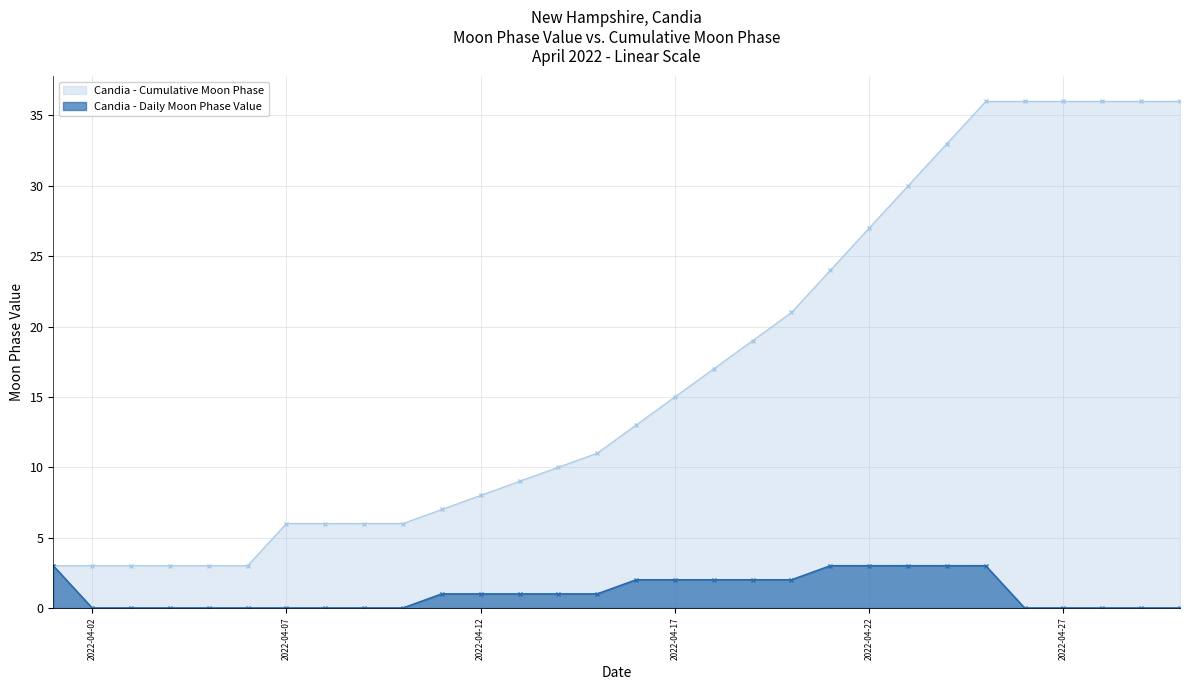

Which has a higher value, 2022-04-09 or 2022-04-13?

2022-04-13